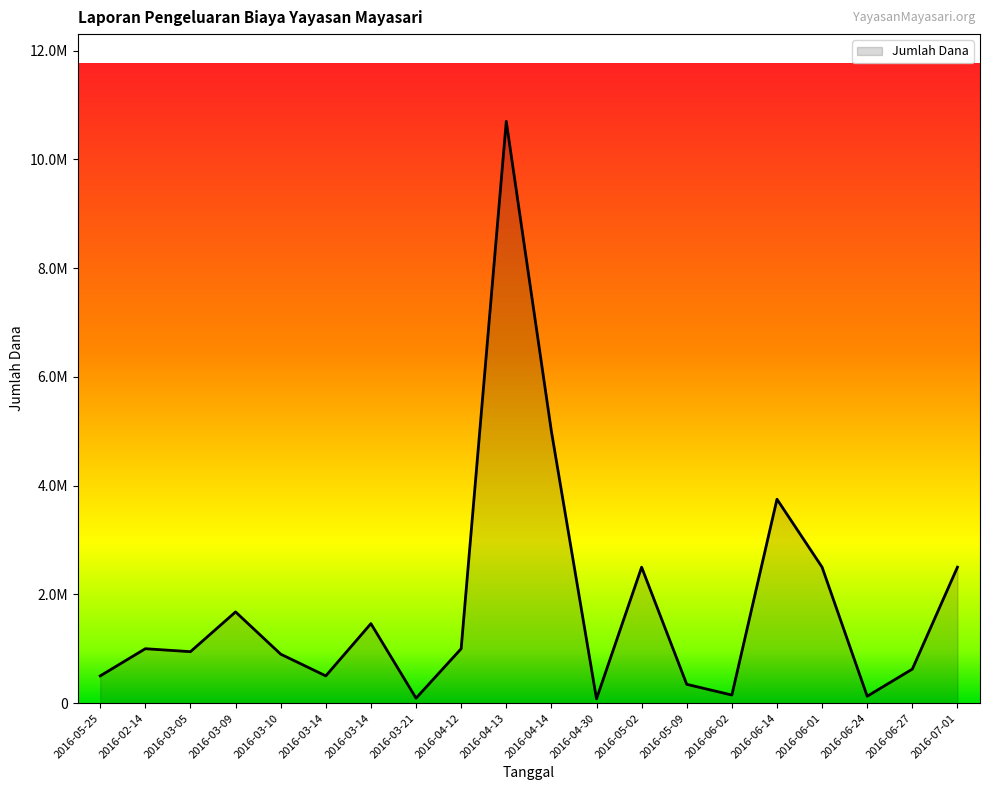

The value at 2016-03-14 is 697738. True or false?

False